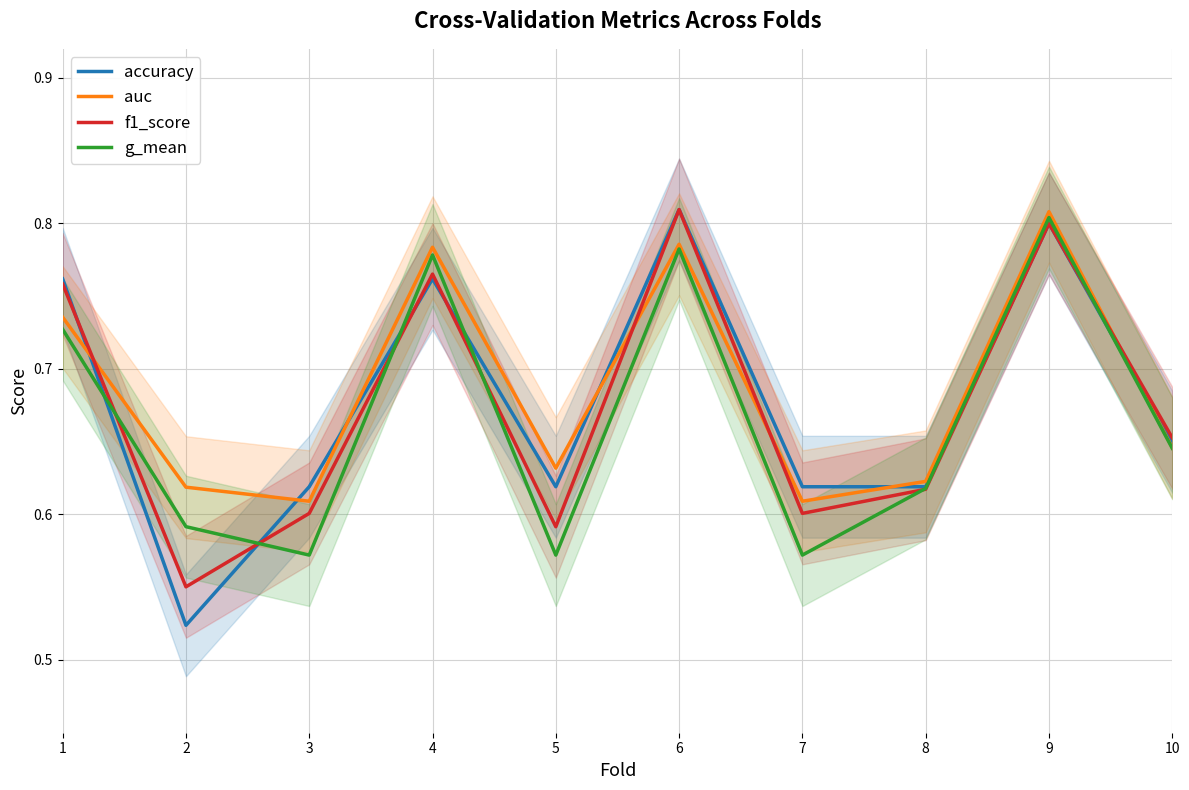

The f1_score series shows 0.6 at 5. True or false?

True